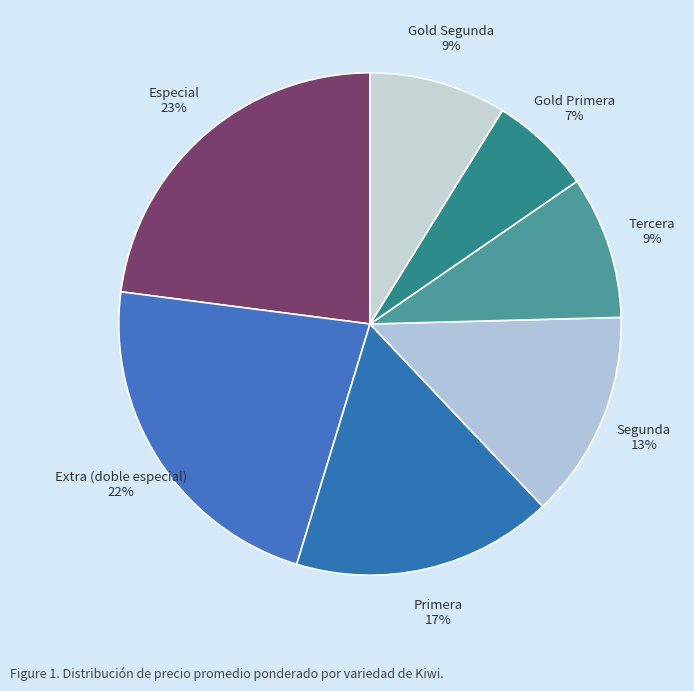

How many segments does this pie chart have?

7